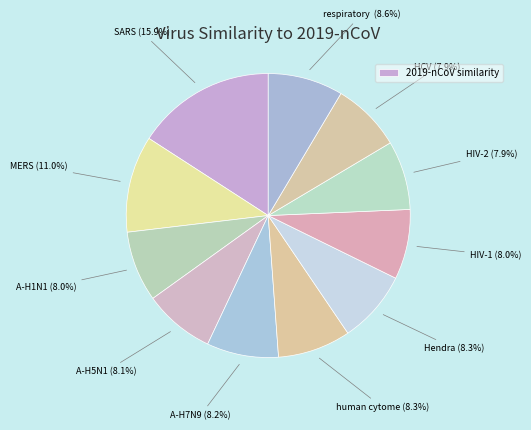

How many segments does this pie chart have?

11